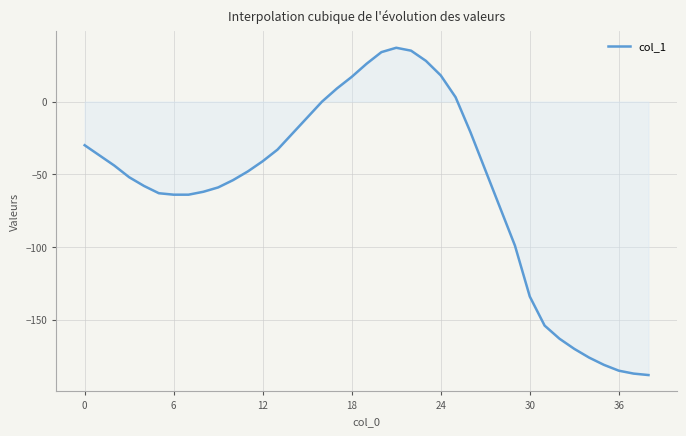

What is the smallest value displayed?

-188